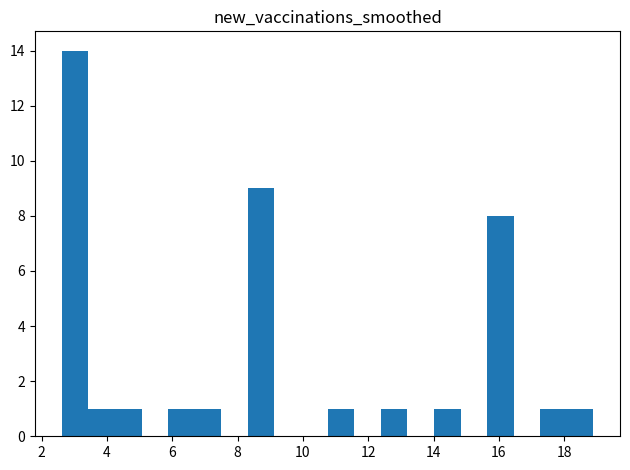

Which range on the x-axis has the tallest bar?

2.6 to 3.4